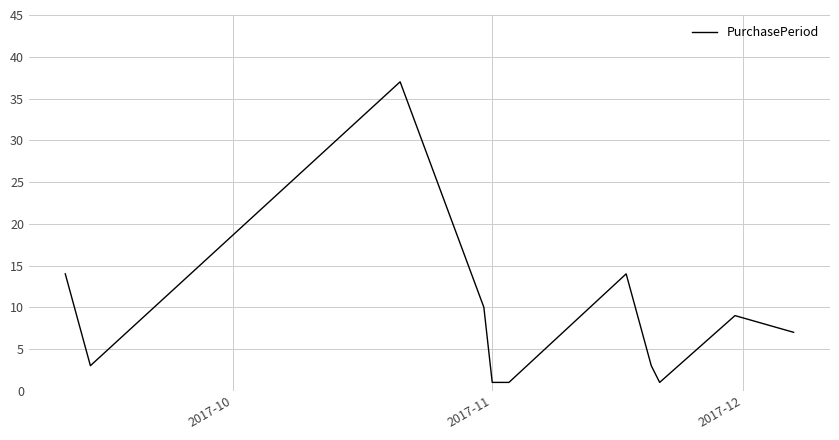

How many lines are shown in the chart?

1